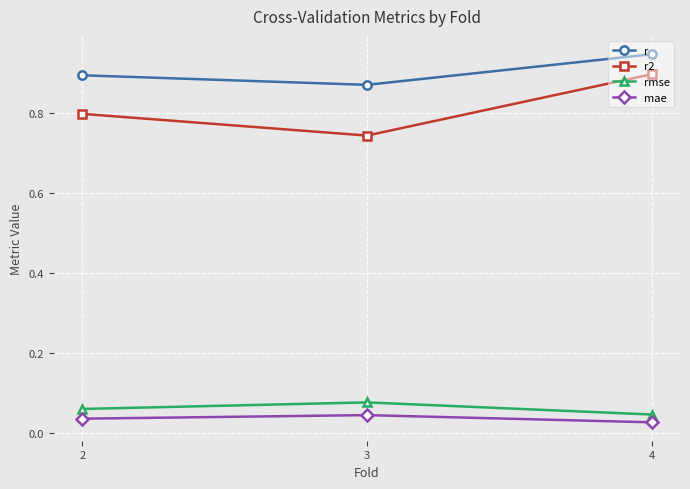

Which series has the largest range (max minus min)?

r2